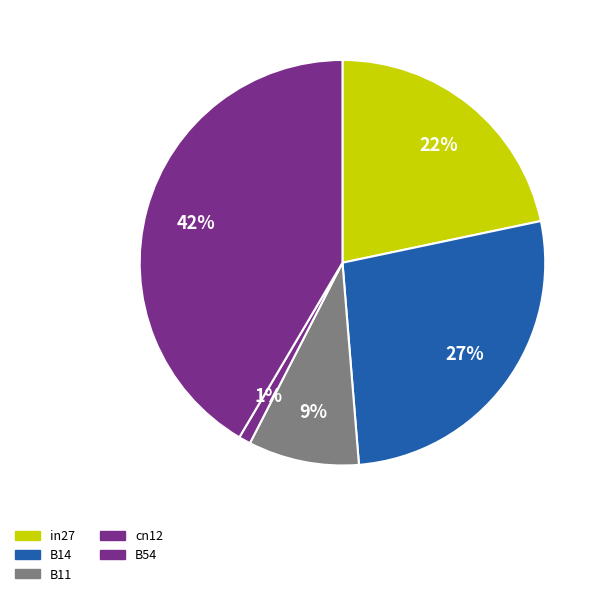

What portion of the pie excludes cn12?

99.1%